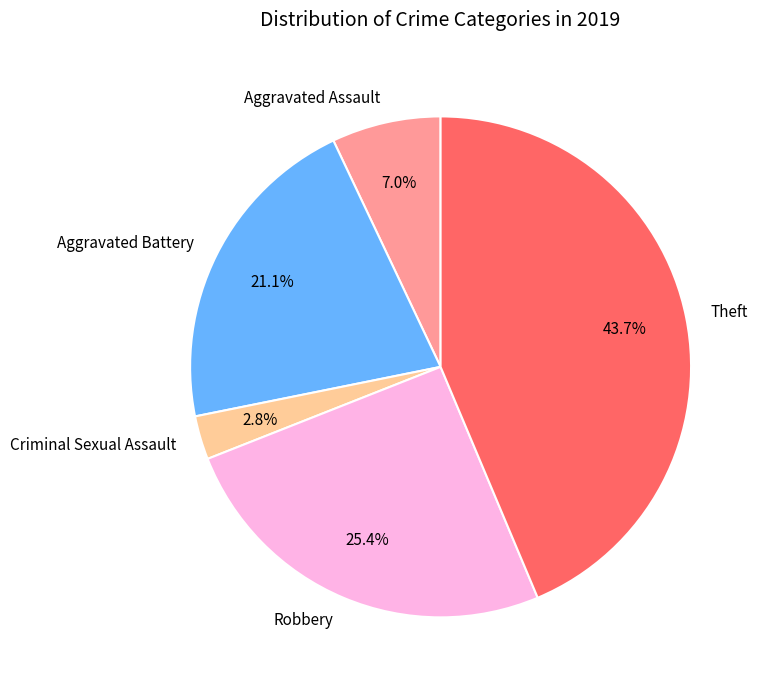

Which category has the biggest portion of the pie?

Theft